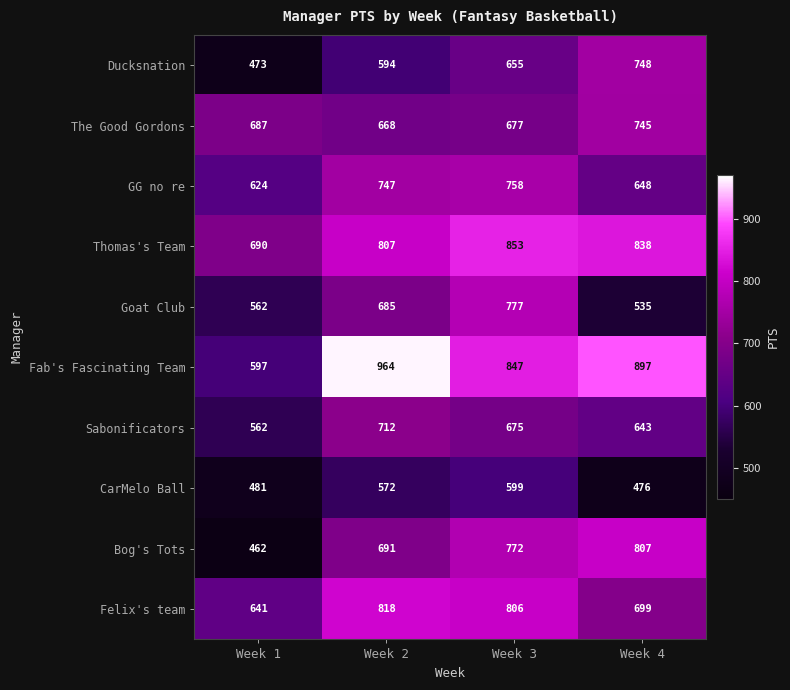

What is the maximum value shown in the chart?

964